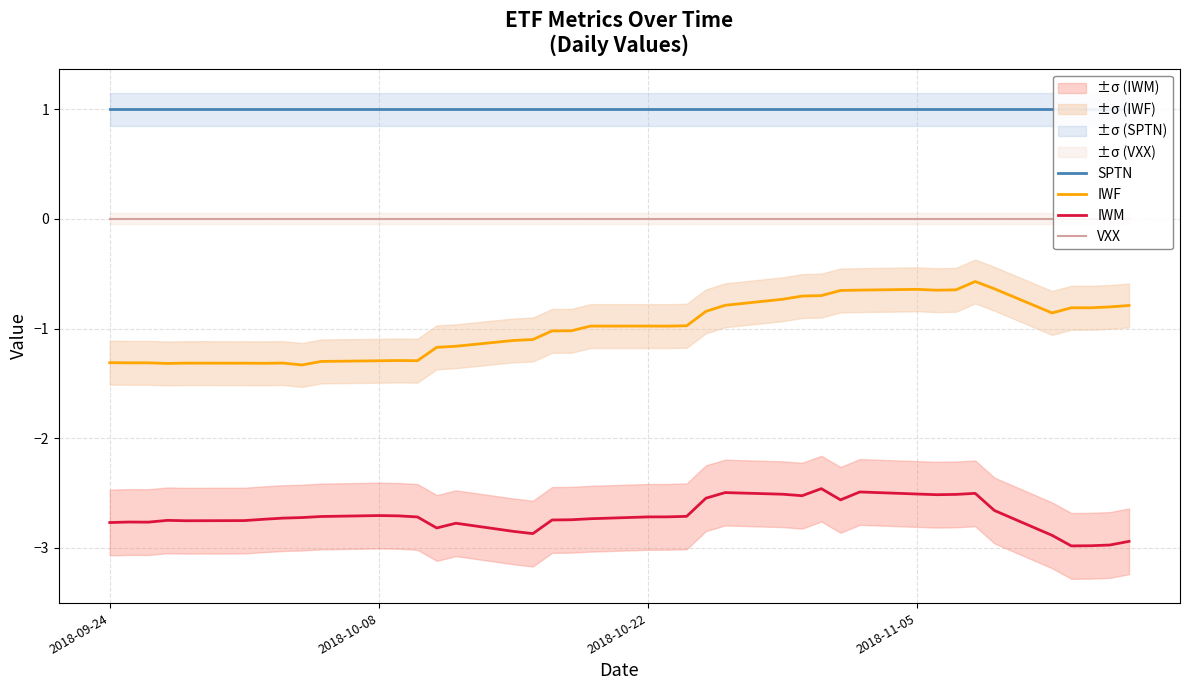

Reading left to right, extract all data points from this chart.

SPTN: 1.0	1.0	1.0	1.0	1.0	1.0	1.0	1.0	1.0	1.0	1.0	1.0	1.0	1.0	1.0	1.0	1.0	1.0	1.0	1.0	1.0	1.0	1.0	1.0	1.0	1.0	1.0	1.0	1.0	1.0	1.0	1.0	1.0	1.0	1.0	1.0	1.0	1.0	1.0	1.0
IWF: -1.3	-1.3	-1.3	-1.3	-1.3	-1.3	-1.3	-1.3	-1.3	-1.3	-1.3	-1.3	-1.3	-1.2	-1.2	-1.1	-1.1	-1.0	-1.0	-1.0	-1.0	-1.0	-1.0	-0.8	-0.8	-0.7	-0.7	-0.7	-0.7	-0.6	-0.6	-0.6	-0.6	-0.6	-0.6	-0.9	-0.8	-0.8	-0.8	-0.8
IWM: -2.8	-2.8	-2.8	-2.7	-2.8	-2.8	-2.7	-2.7	-2.7	-2.7	-2.7	-2.7	-2.7	-2.8	-2.8	-2.8	-2.9	-2.7	-2.7	-2.7	-2.7	-2.7	-2.7	-2.5	-2.5	-2.5	-2.5	-2.5	-2.6	-2.5	-2.5	-2.5	-2.5	-2.5	-2.7	-2.9	-3.0	-3.0	-3.0	-2.9
VXX: 0.0	0.0	0.0	0.0	0.0	0.0	0.0	0.0	0.0	0.0	0.0	0.0	0.0	0.0	0.0	0.0	0.0	0.0	0.0	0.0	0.0	0.0	0.0	0.0	0.0	0.0	0.0	0.0	0.0	0.0	0.0	0.0	0.0	0.0	0.0	0.0	0.0	0.0	0.0	0.0